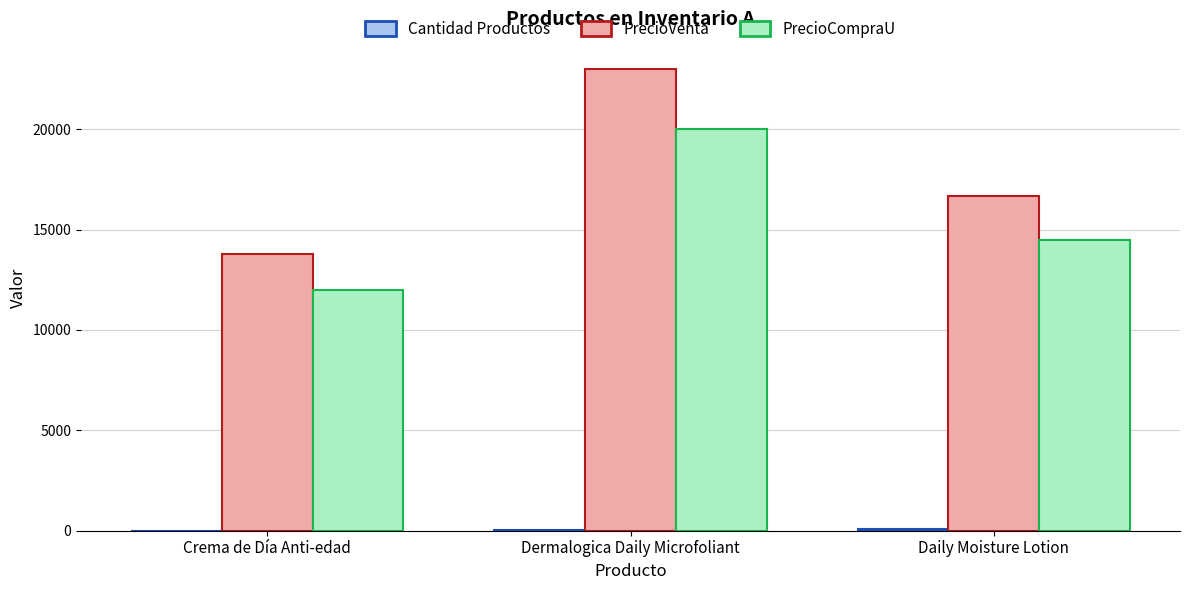

Where is PrecioCompraU nearest to the value 16000?

Daily Moisture Lotion